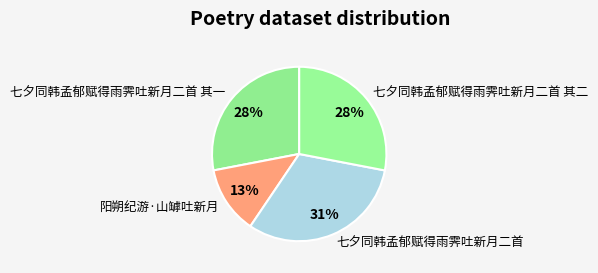

How many slices are in this pie chart?

4